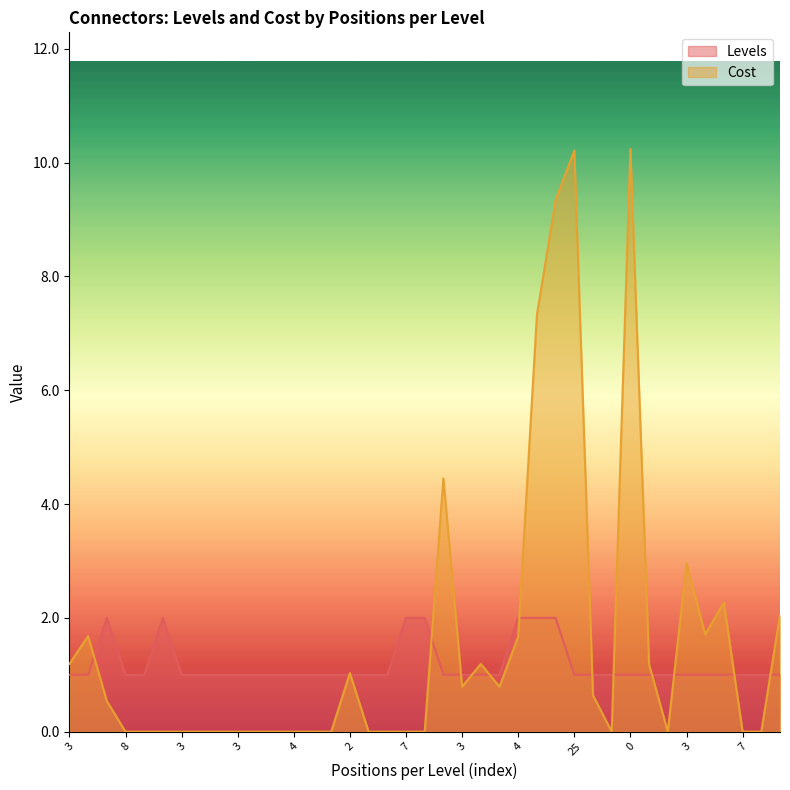

How many lines are shown in the chart?

2